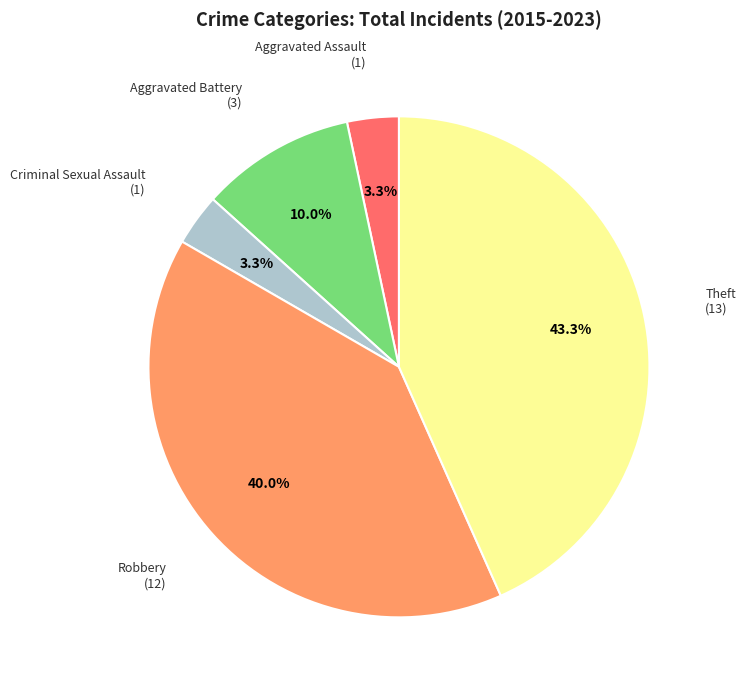

Between Theft (13) and Robbery (12), which is larger?

Theft (13)